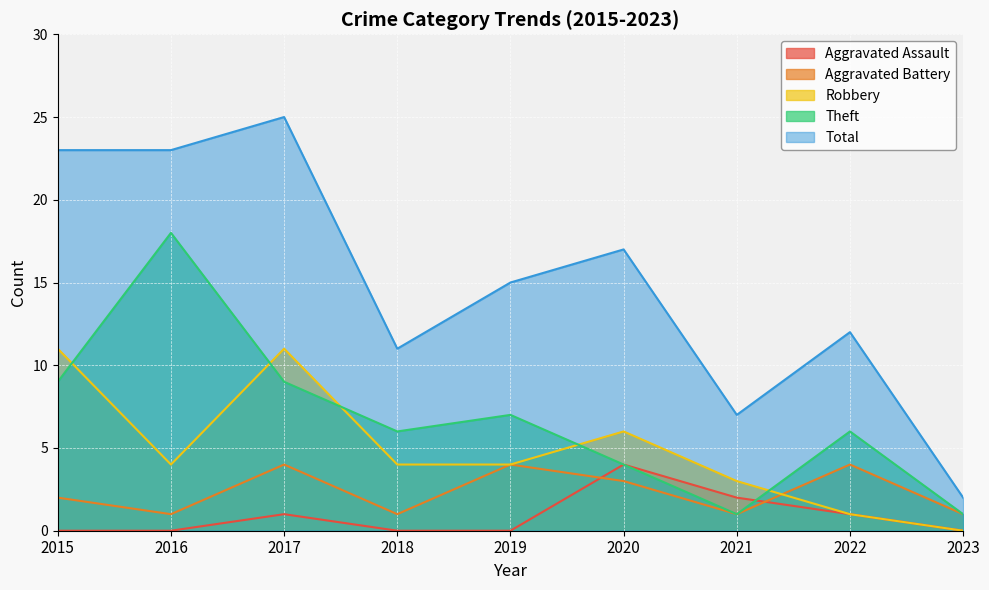

How many lines are shown in the chart?

5